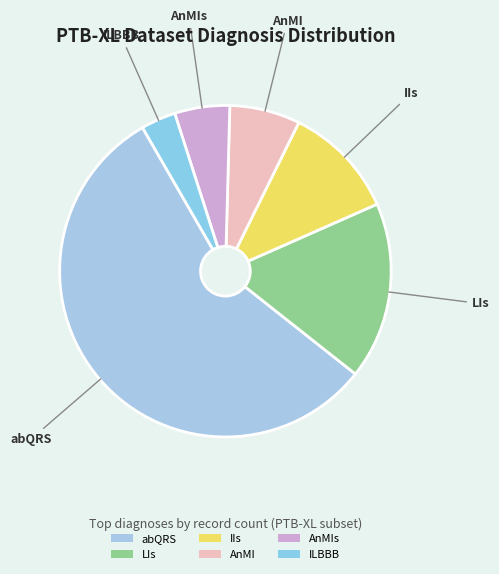

Is it true that ILBBB is 3% of the pie?

True